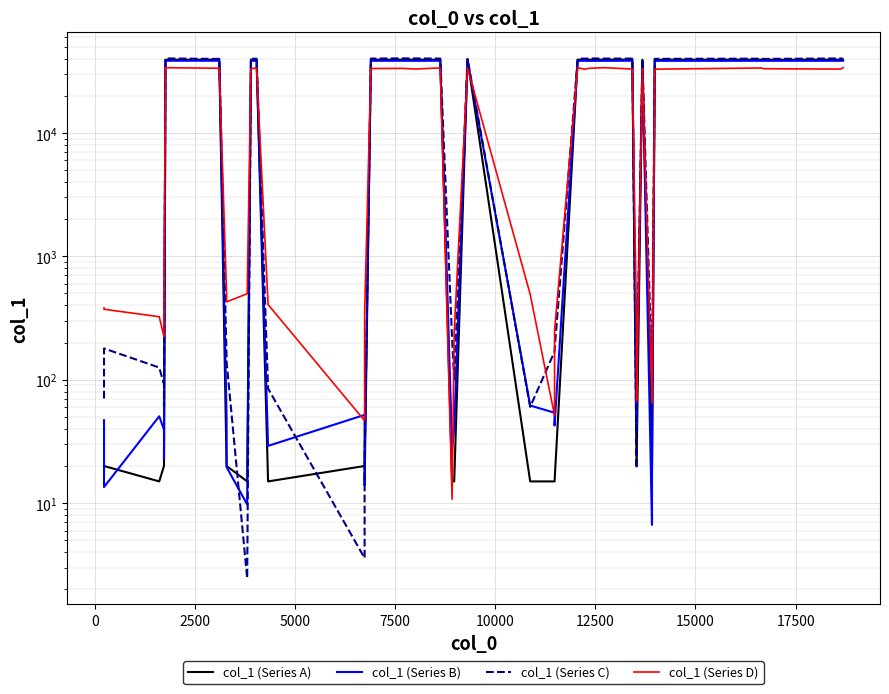

Which series has the largest total across all categories?

col_1 (Series C)